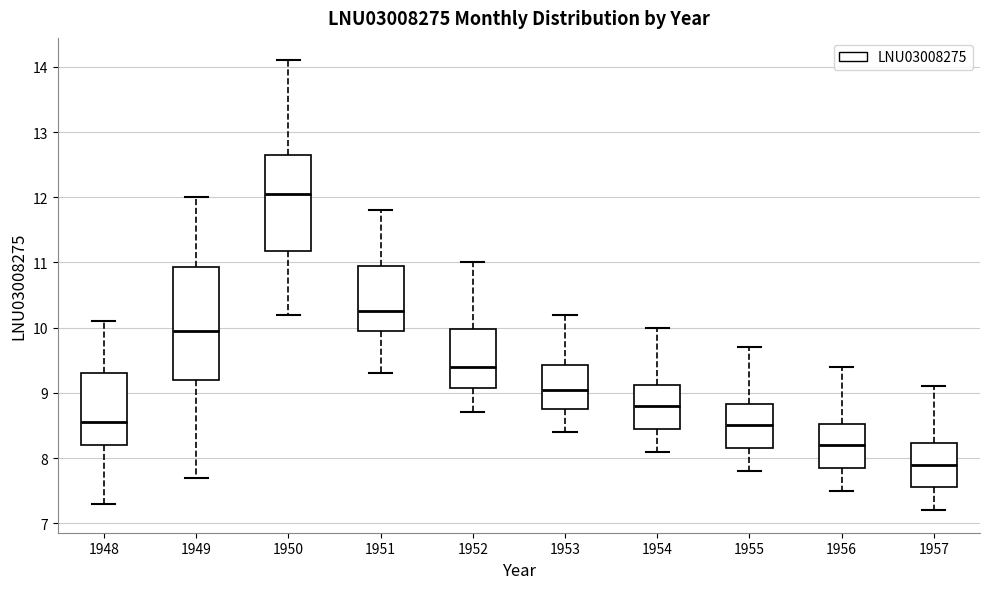

Where does the upper whisker of the box at x = 1956 end on the y-axis? The values are not printed on the chart, so give them approximately, as read against the axis.

9.4